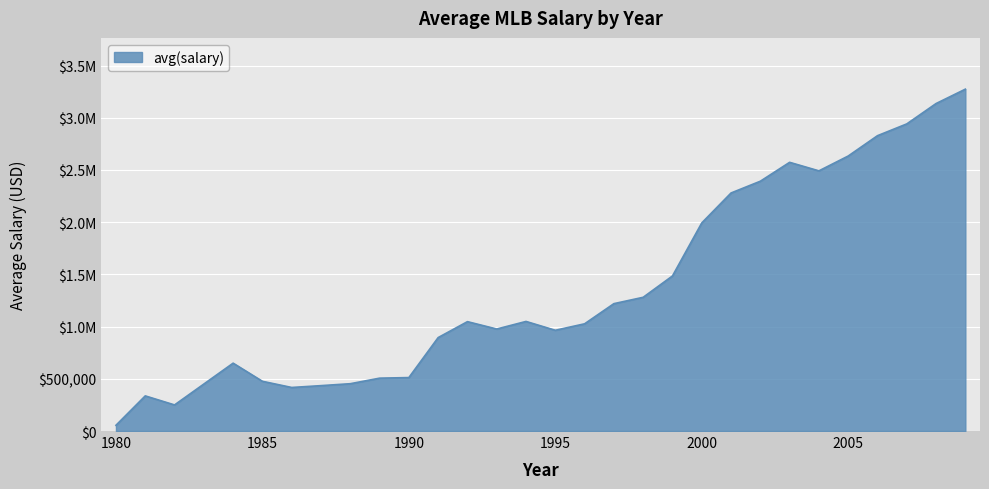

At which category does the chart reach its peak across all series?

2009